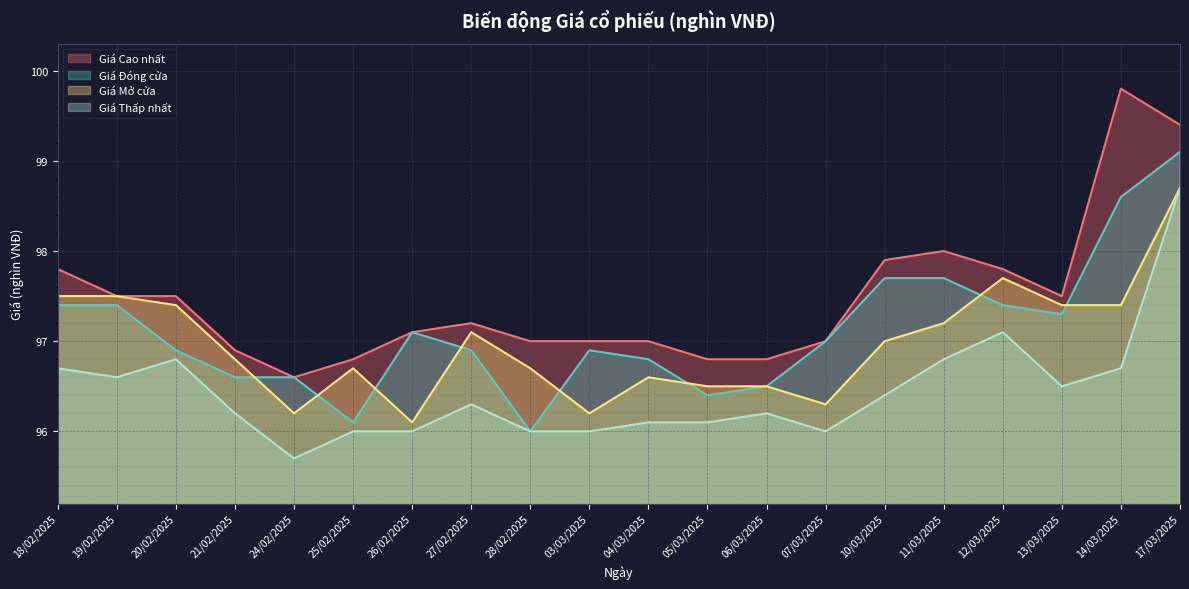

At which label is Giá Đóng cửa closest to 97?

07/03/2025